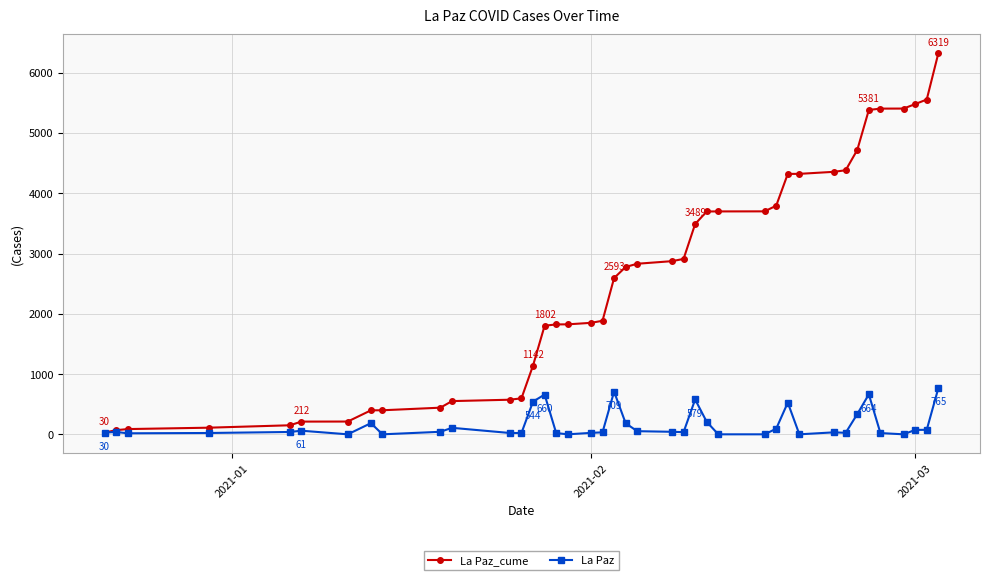

How many values in the La Paz series are below 40?

19